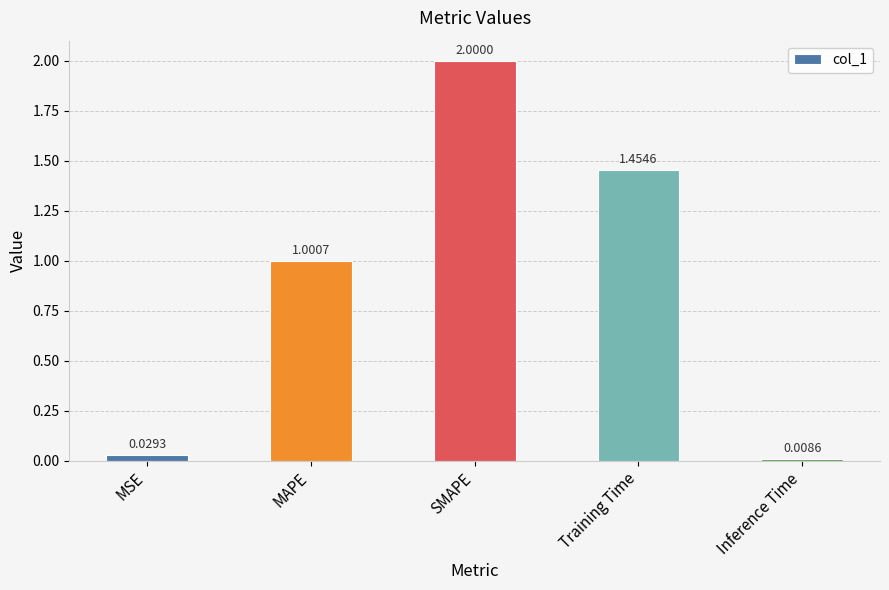

How many values exceed 1?

3